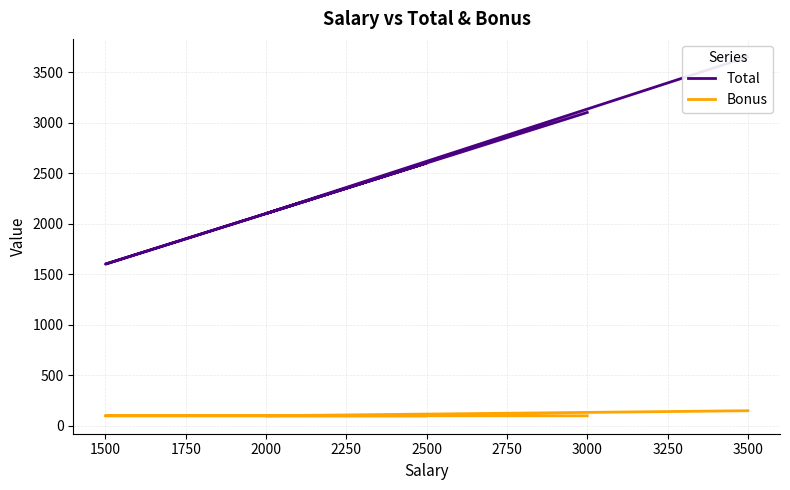

How many categories are shown in the chart?

5